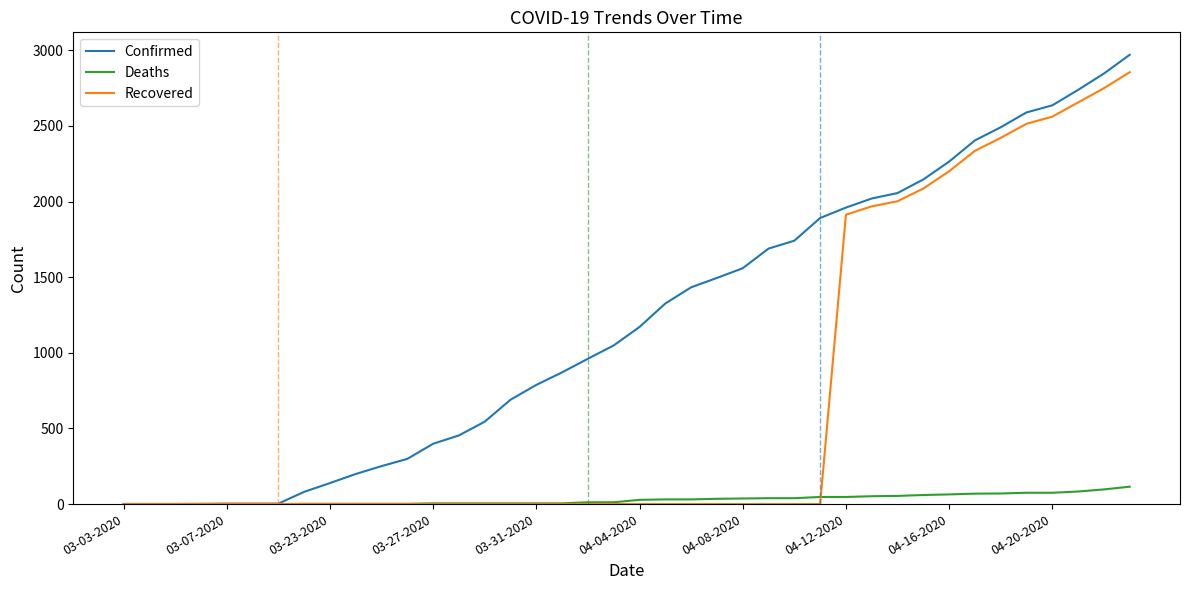

List the series in order of their peak value, lowest first.

Deaths, Recovered, Confirmed